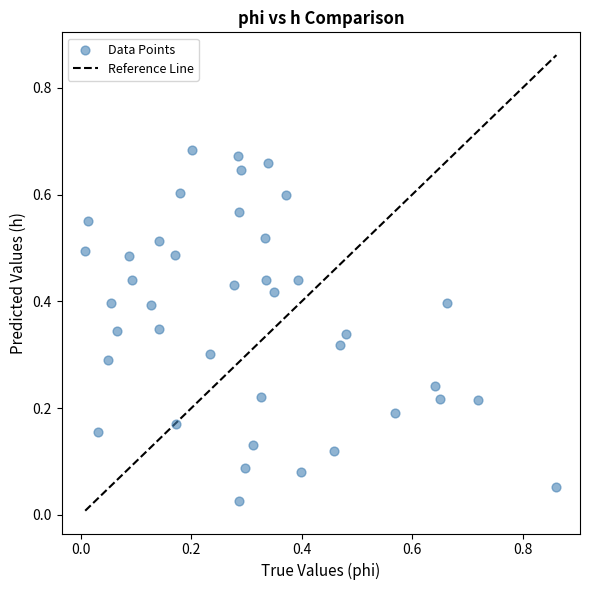

What is the range of X values (max minus min)?

0.9